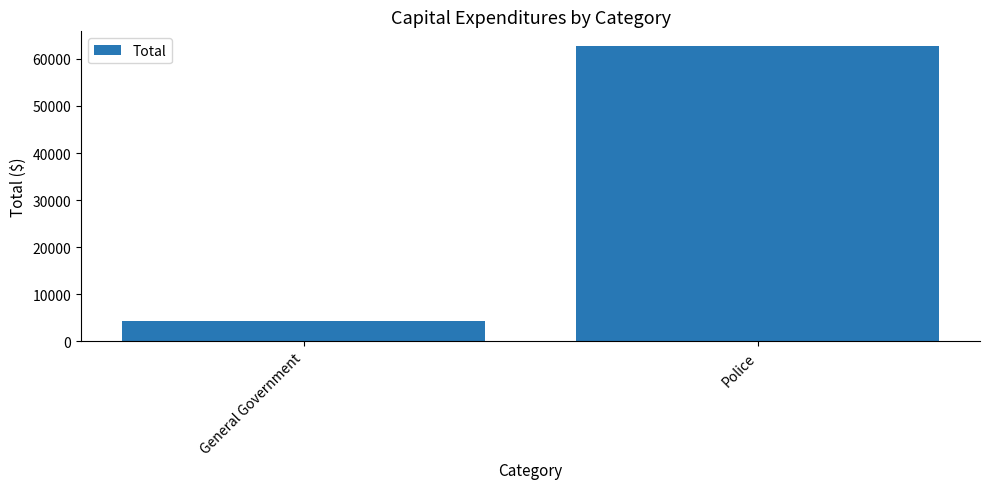

What is the difference between the values at Police and General Government?

58319